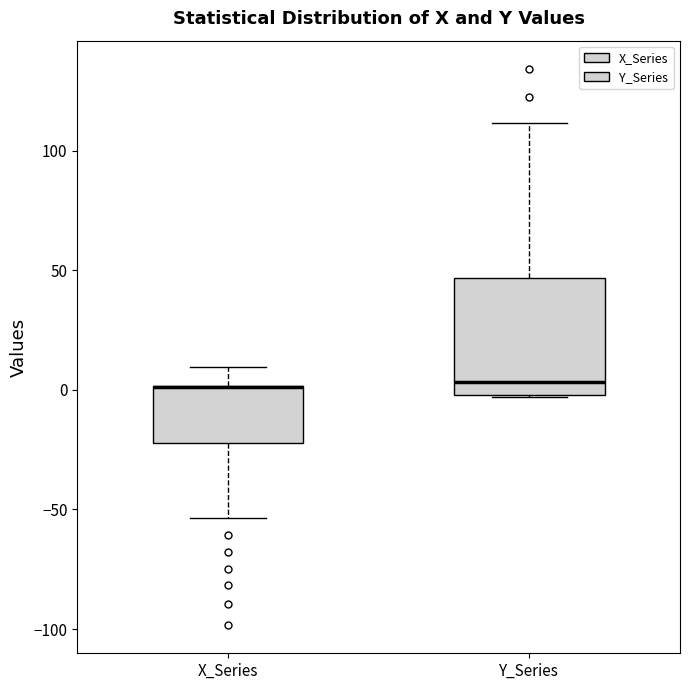

Where does the upper whisker of the box for Y_Series end on the y-axis? The values are not printed on the chart, so give them approximately, as read against the axis.

110